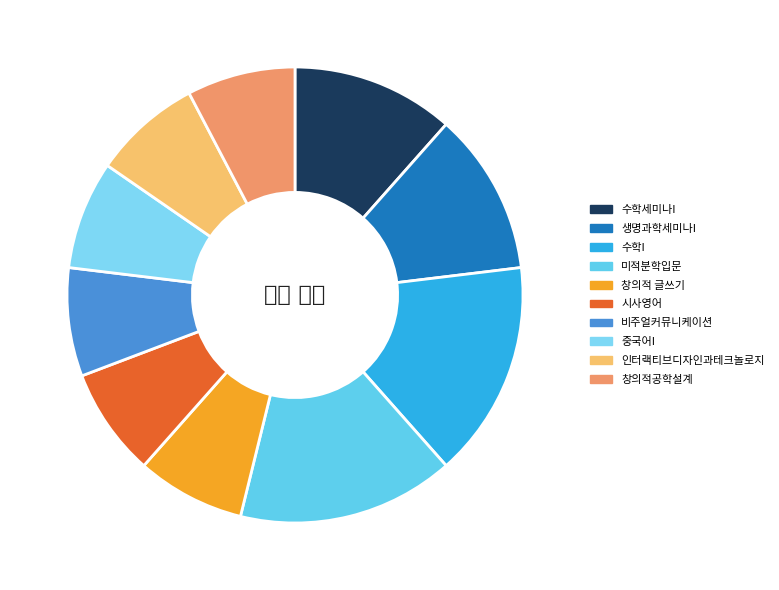

To the nearest percent, what is the average slice percentage?

10%